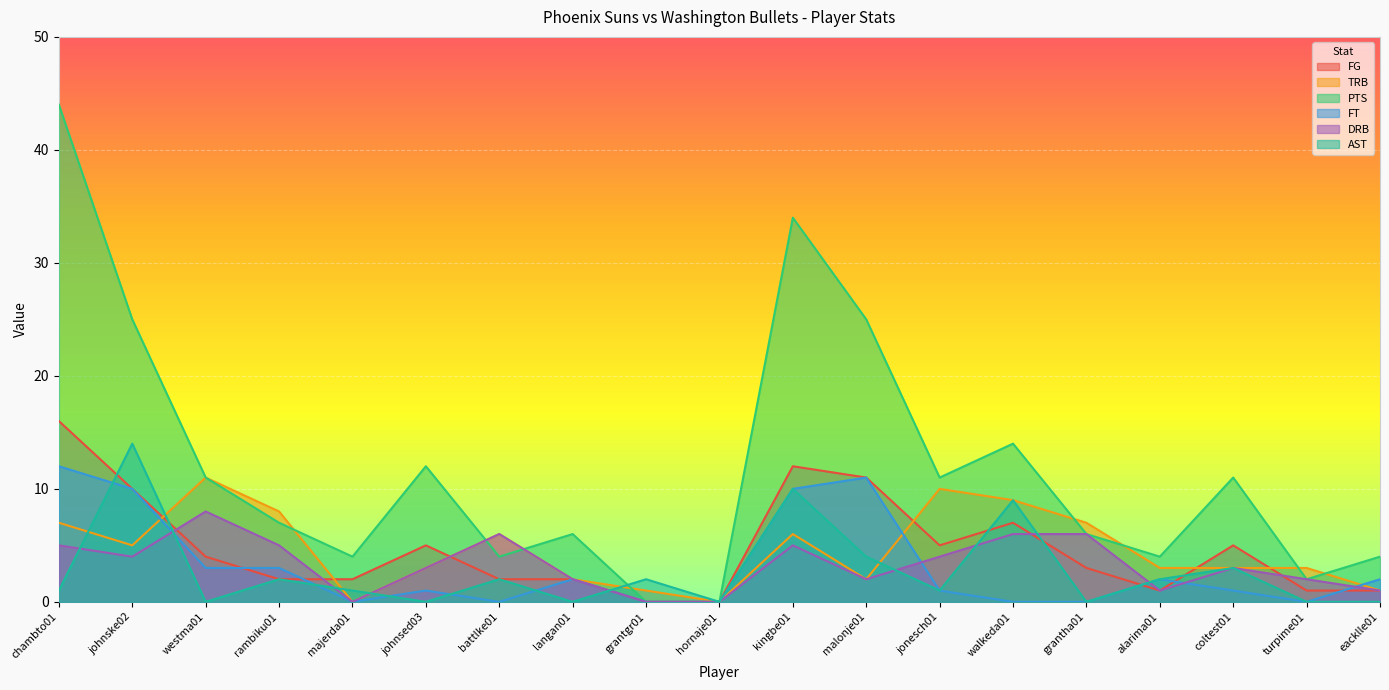

How many lines are shown in the chart?

6